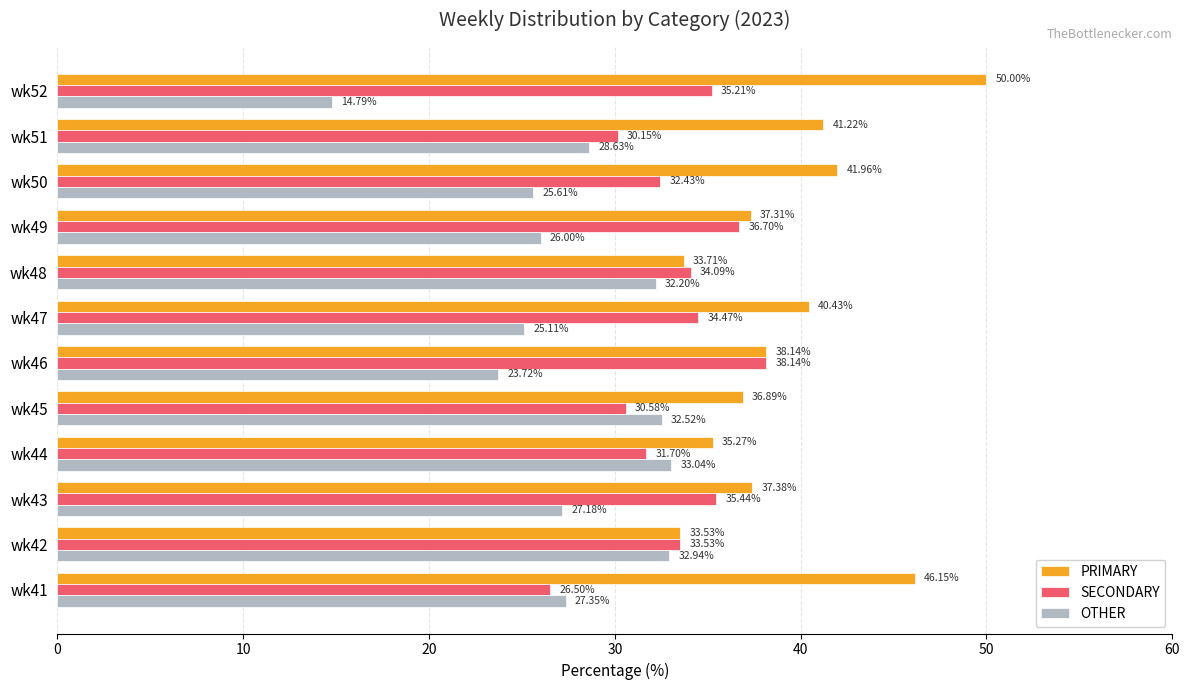

What is the total value across all series at wk42?

100.0